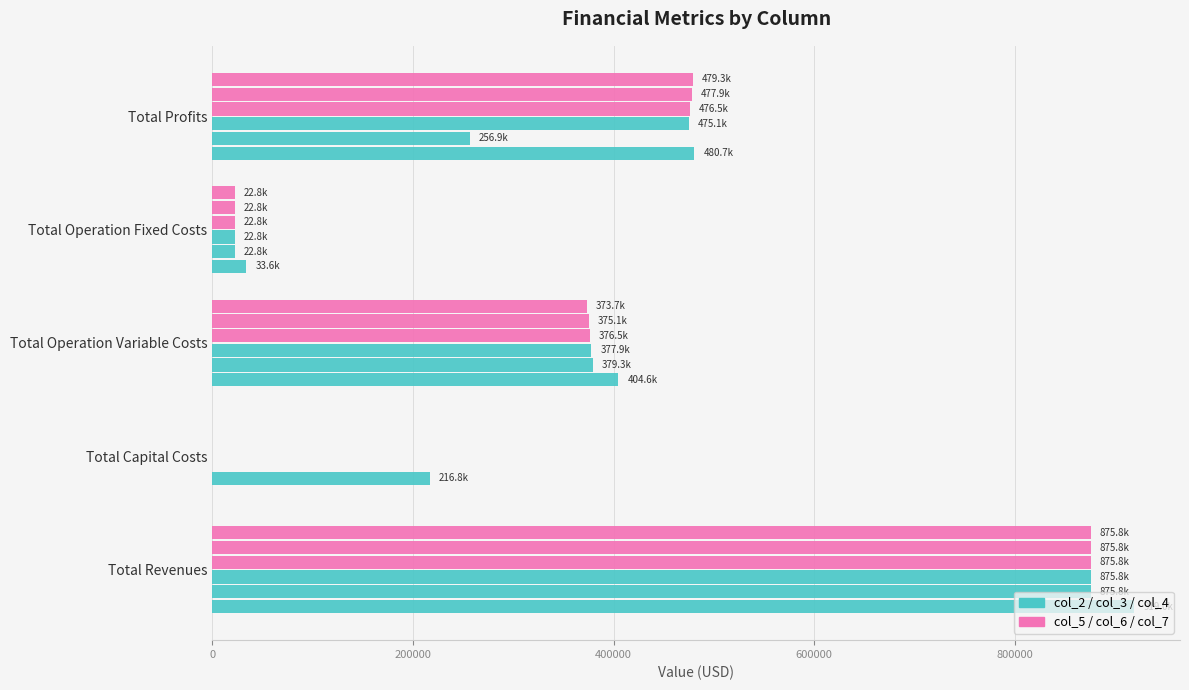

True or false: col_7 has a value of 373716.3 at Total Operation Variable Costs.

True